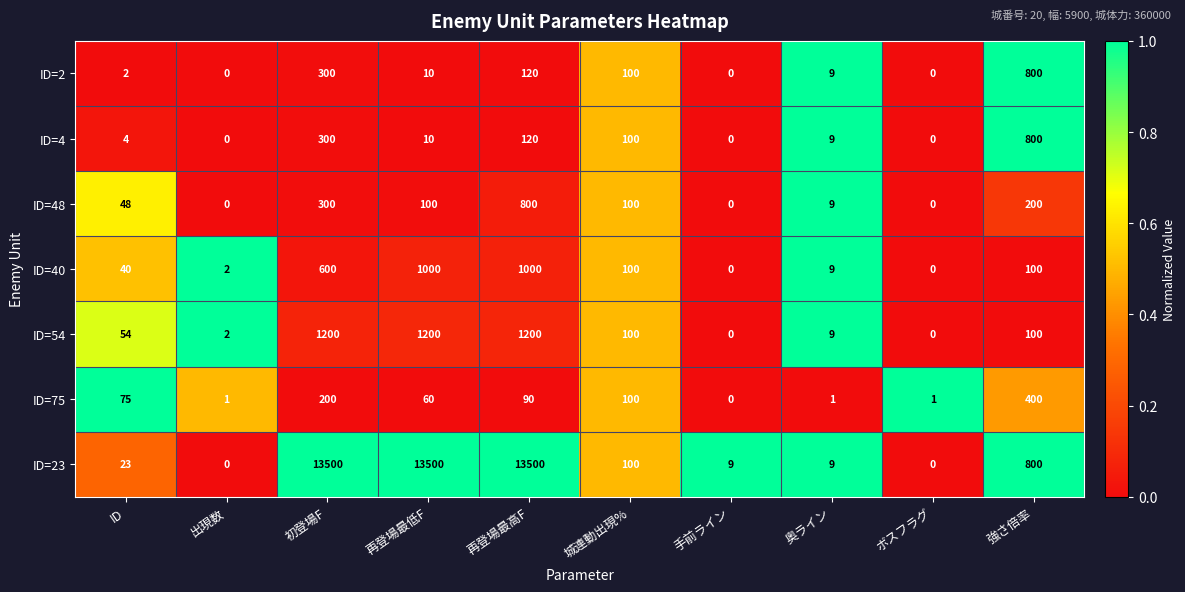

What is the difference between the ID=54 values at ボスフラグ and 強さ倍率?

100